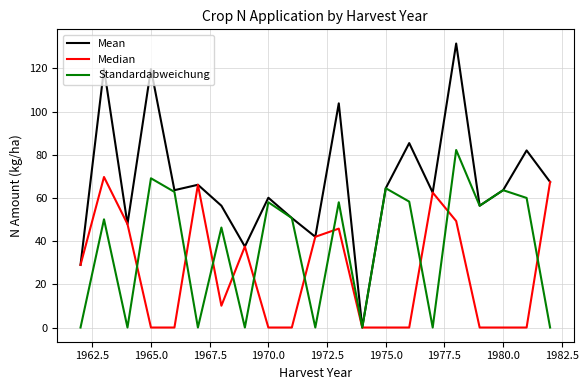

List the series in order of their overall mean, lowest first.

Median, Standardabweichung, Mean